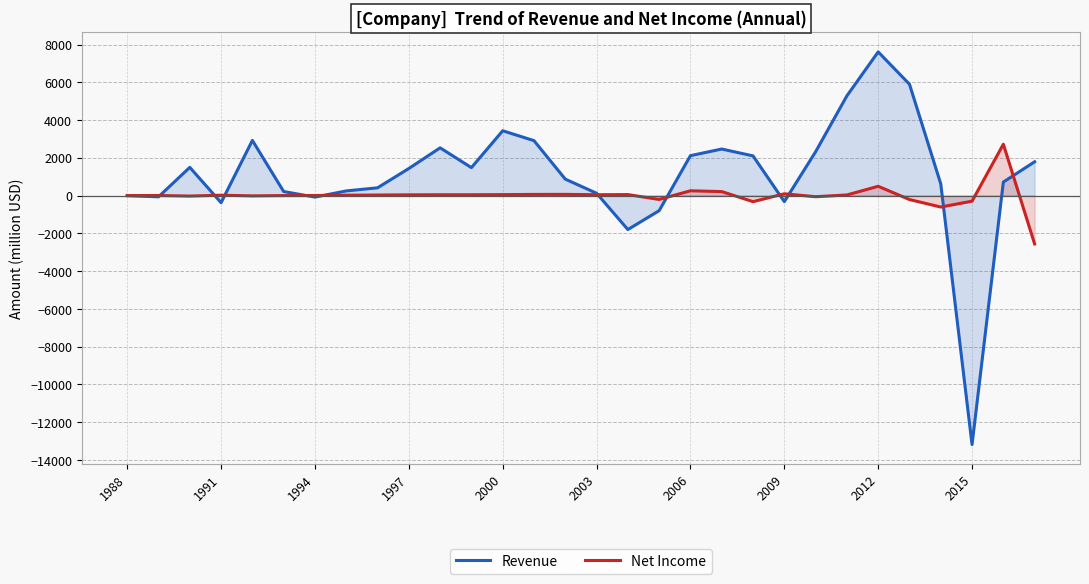

Rank the series by their average value, from highest to lowest.

Revenue, Net Income